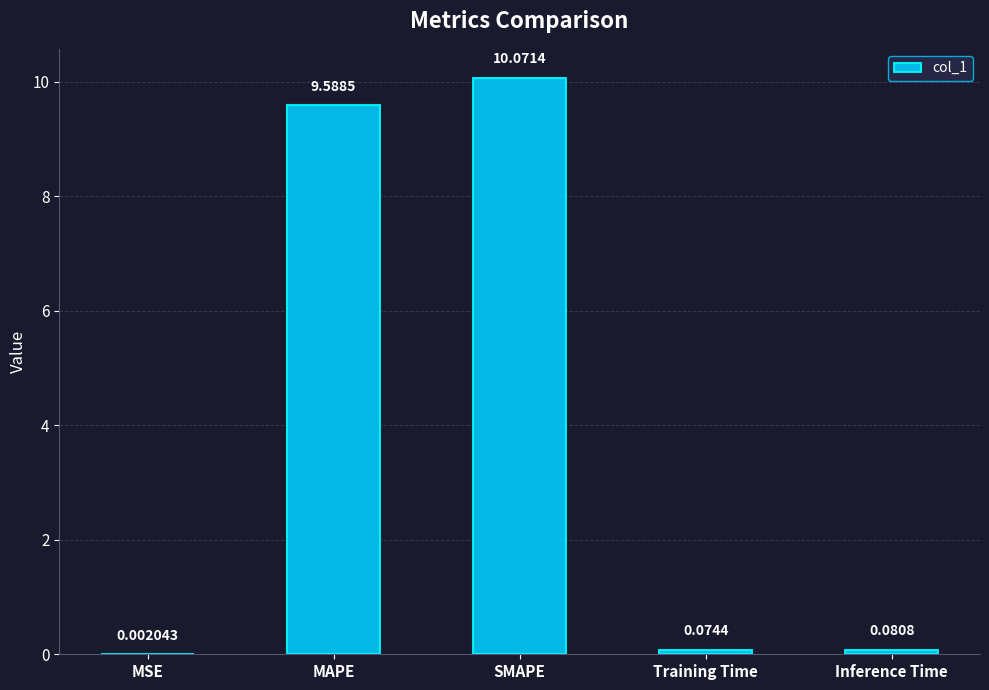

At which label is the value closest to 5?

MAPE